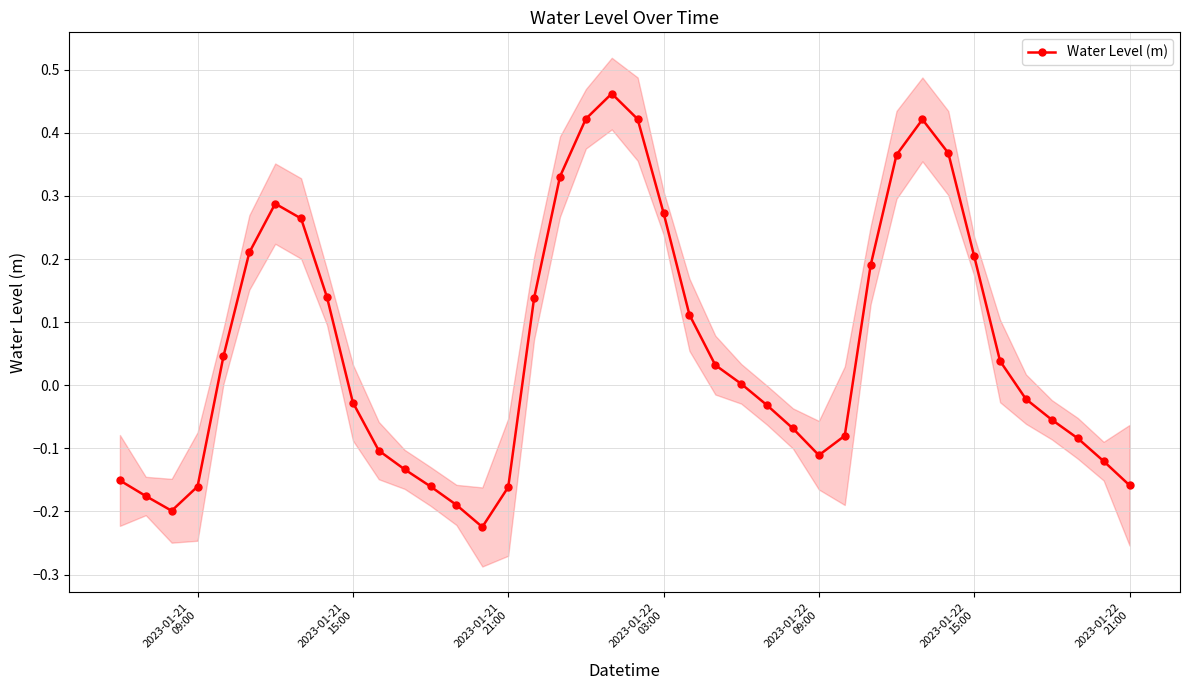

True or false: Water Level (m) has more than 0 interior local peaks.

True